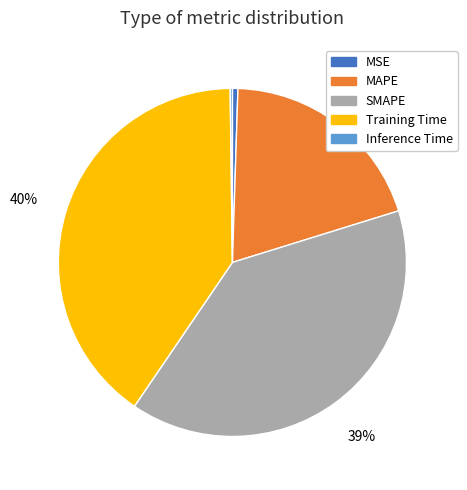

Between MAPE and Training Time, which is larger?

Training Time